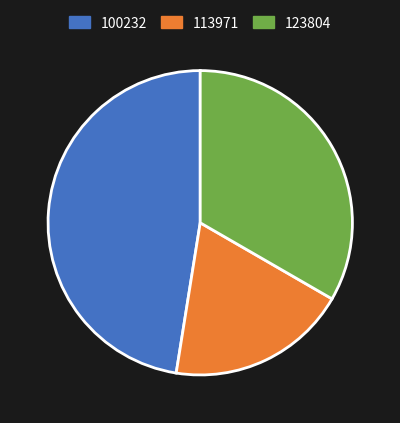

Does any single category account for the majority?

No